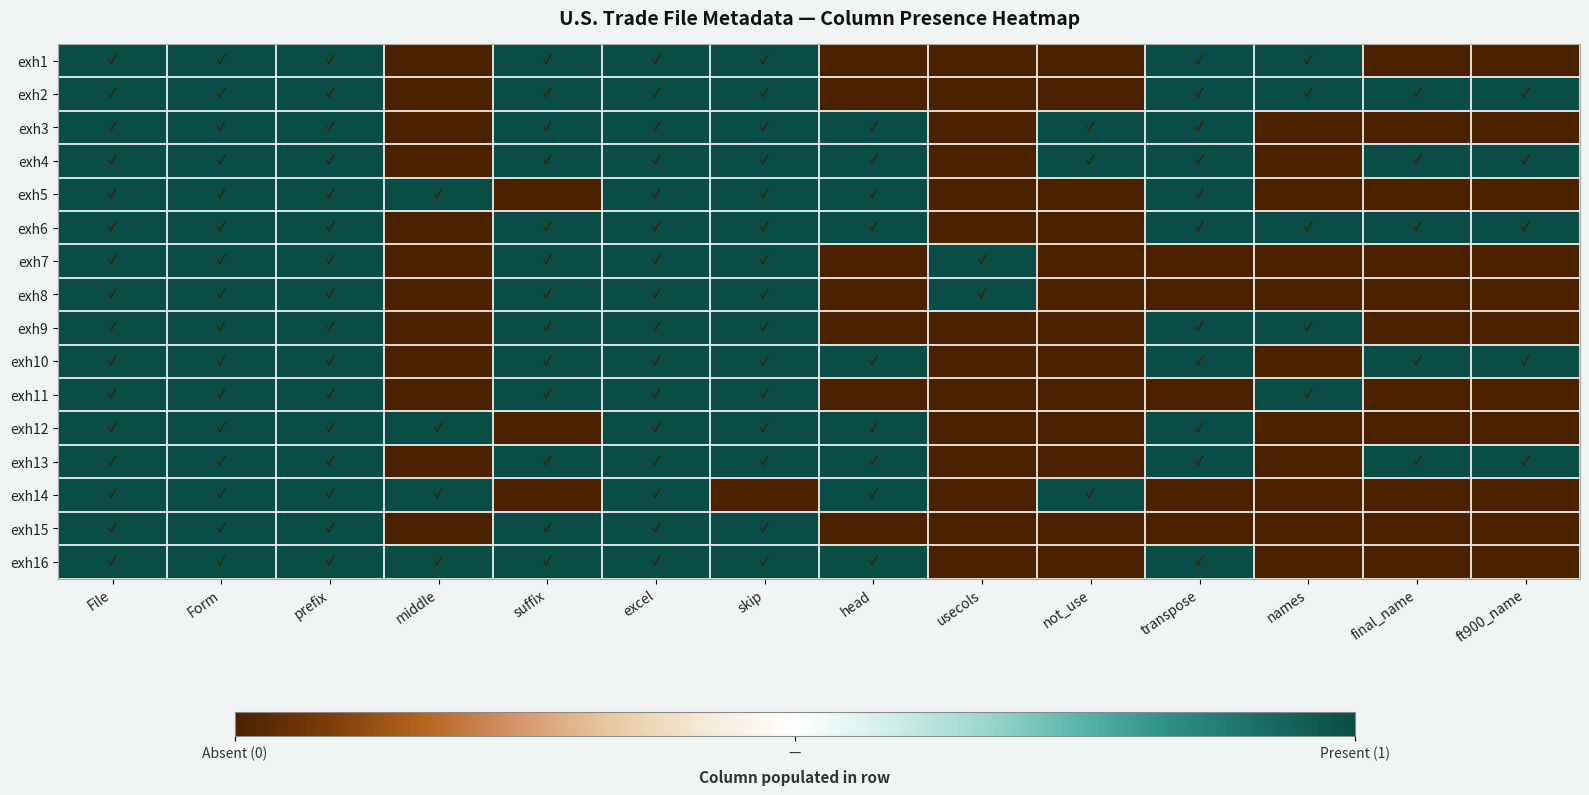

What is the spread (max minus min) of values at not_use?

1